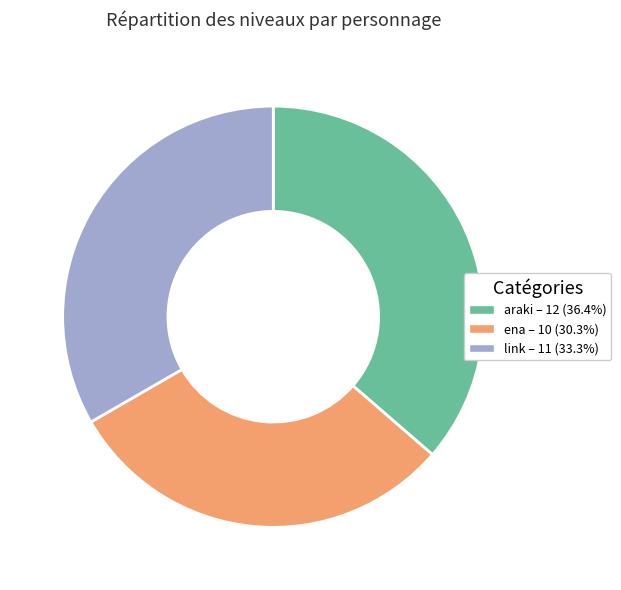

Does link represent more than half of the total?

No